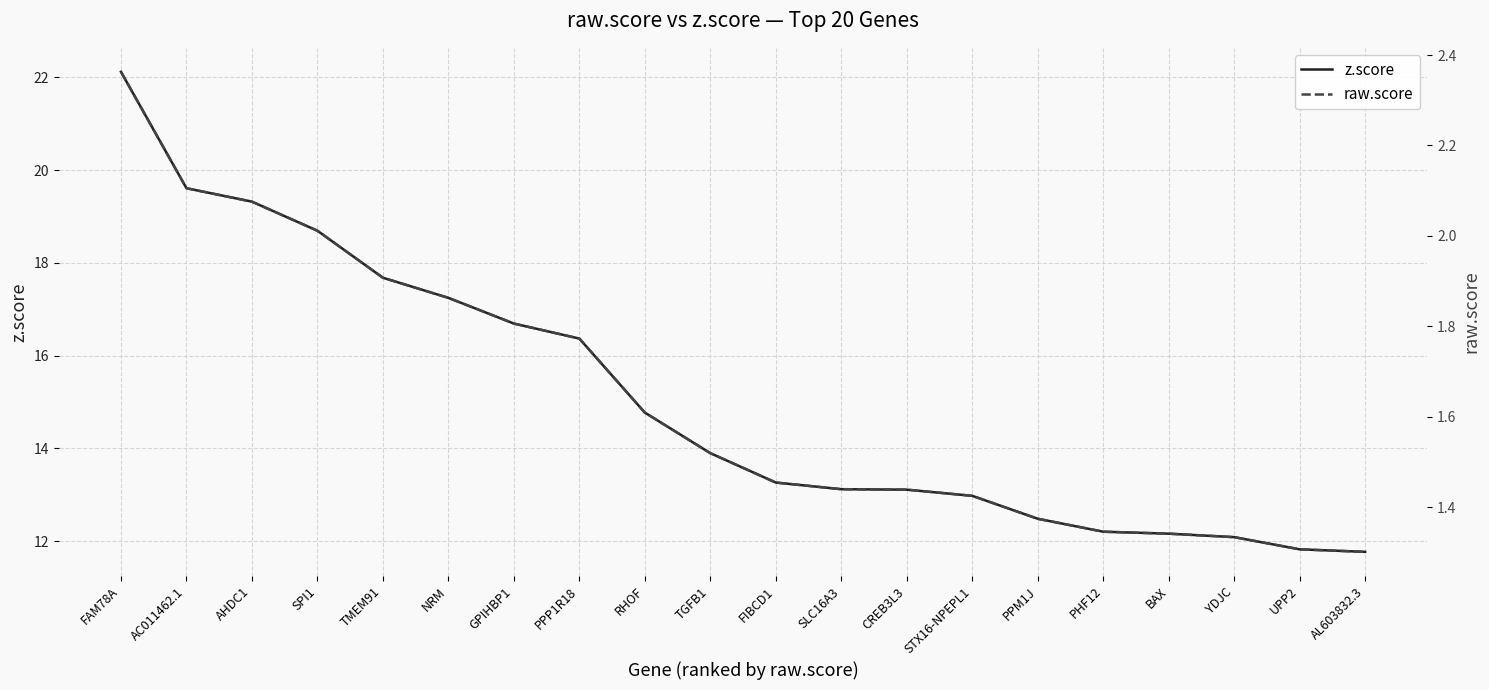

Where does the z.score series first go above 13?

FAM78A